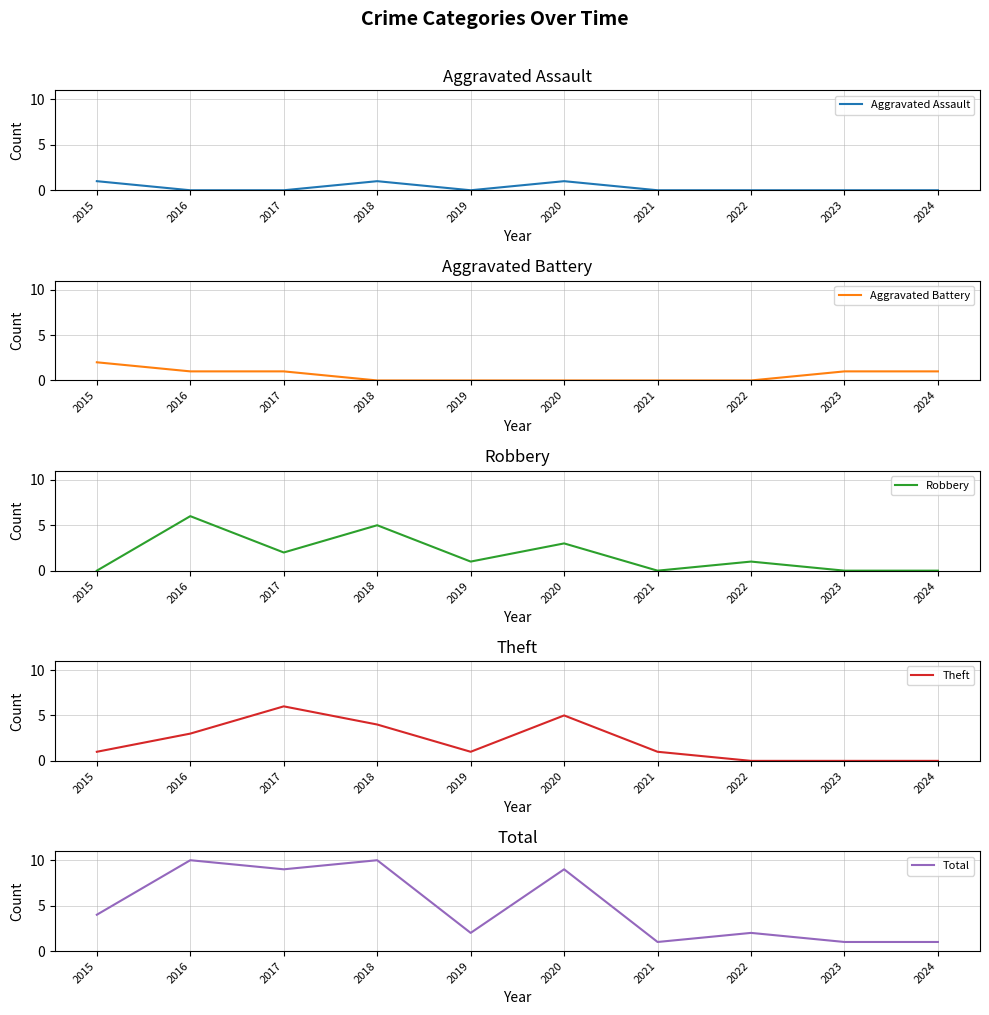

At which label does Robbery reach its peak?

2016